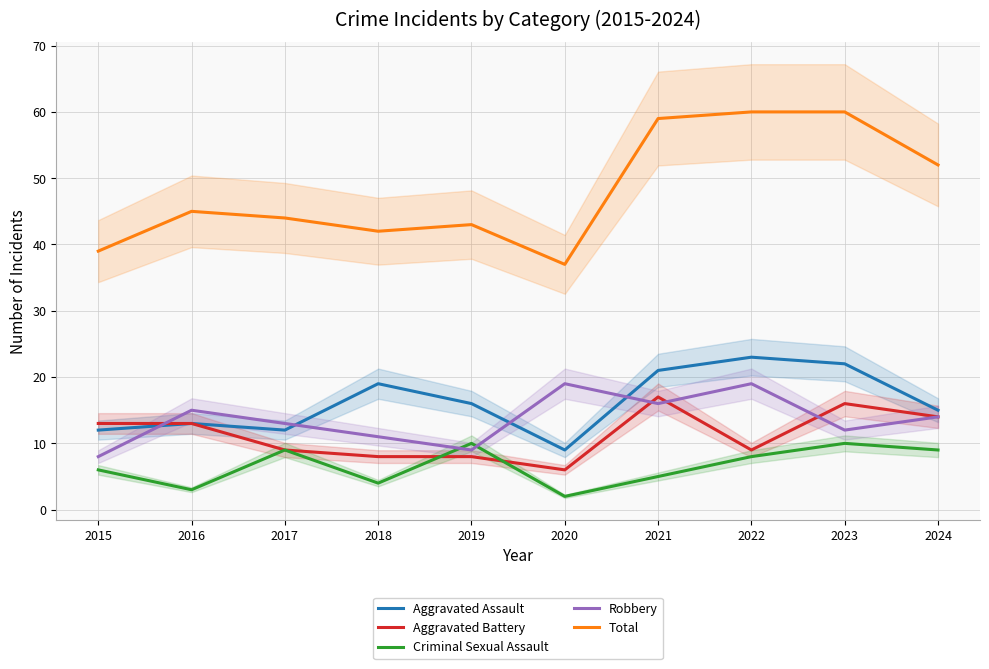

Is it true that Criminal Sexual Assault equals 5 at 2021?

True